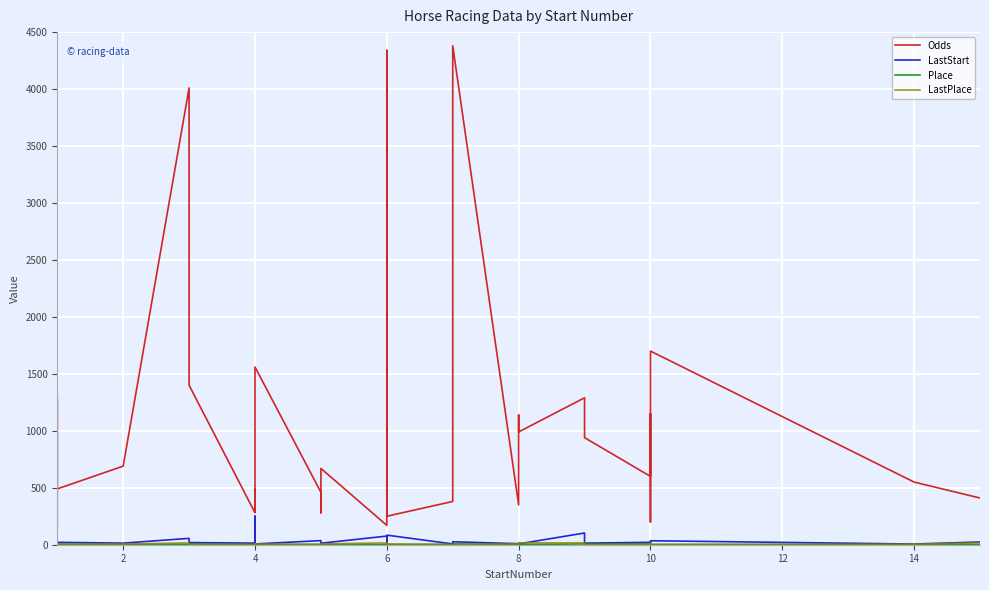

At which label does LastStart first exceed 18?

2